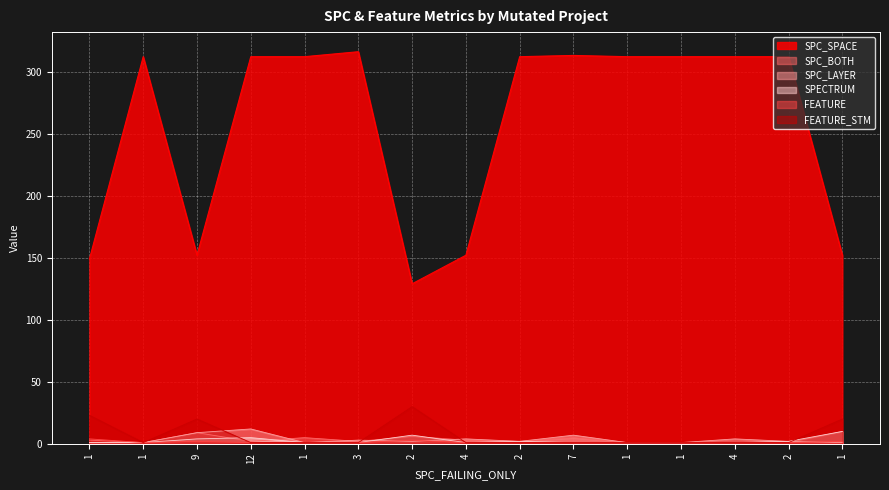

Where is SPC_BOTH nearest to the value 5?

1